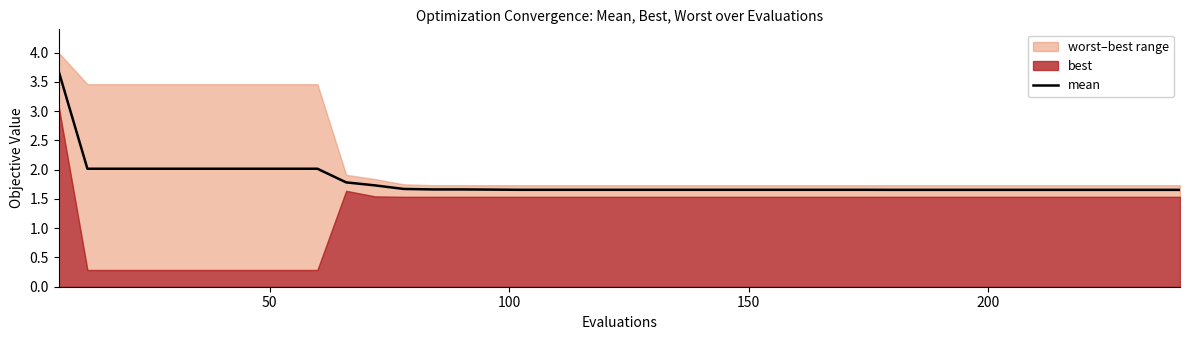

What is the highest value of the mean series?

3.7